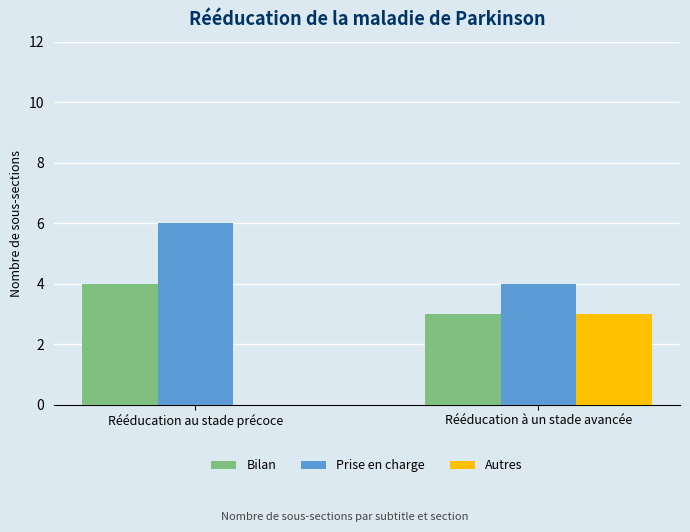

Reading left to right, extract all data points from this chart.

Bilan: Rééducation au stade précoce=4	Rééducation à un stade avancée=3
Prise en charge: Rééducation au stade précoce=6	Rééducation à un stade avancée=4
Autres: Rééducation au stade précoce=0	Rééducation à un stade avancée=3